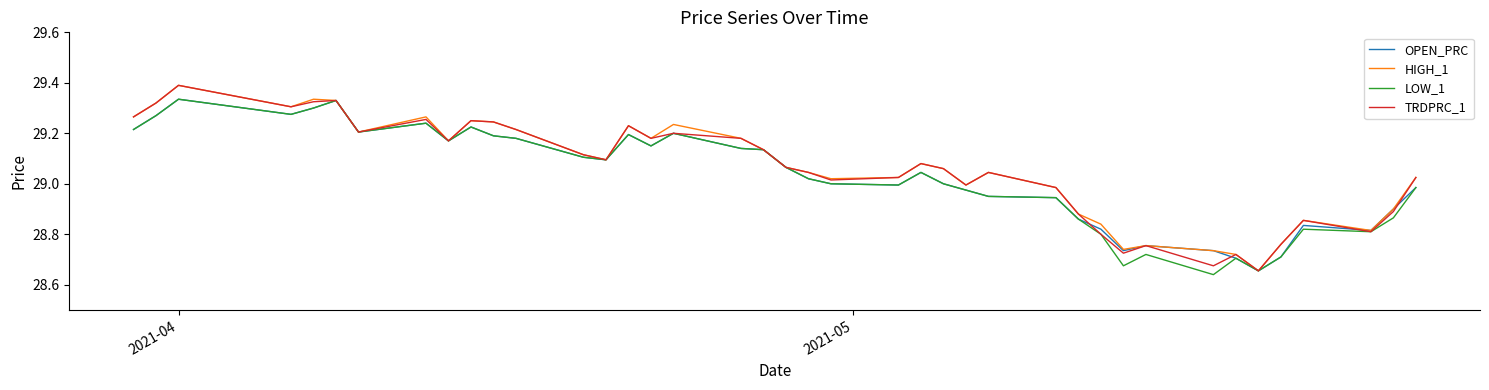

What is the greatest value displayed?

29.4